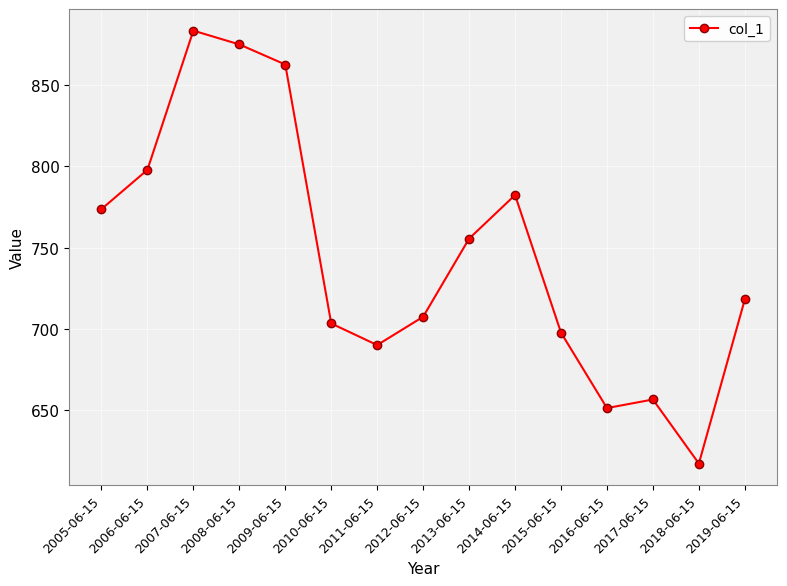

What is the greatest value displayed?

883.5